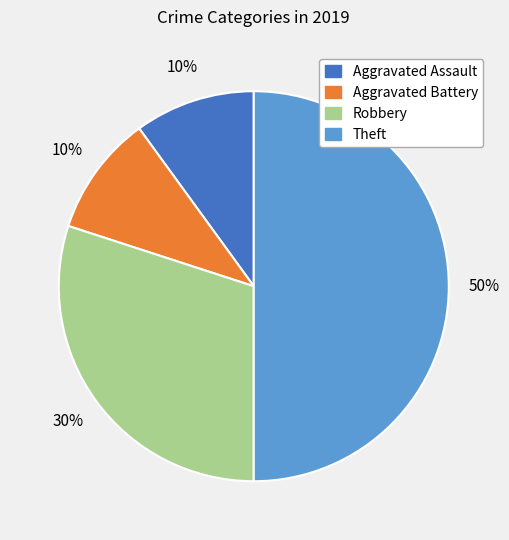

True or false: Aggravated Battery accounts for 1% of the total.

False